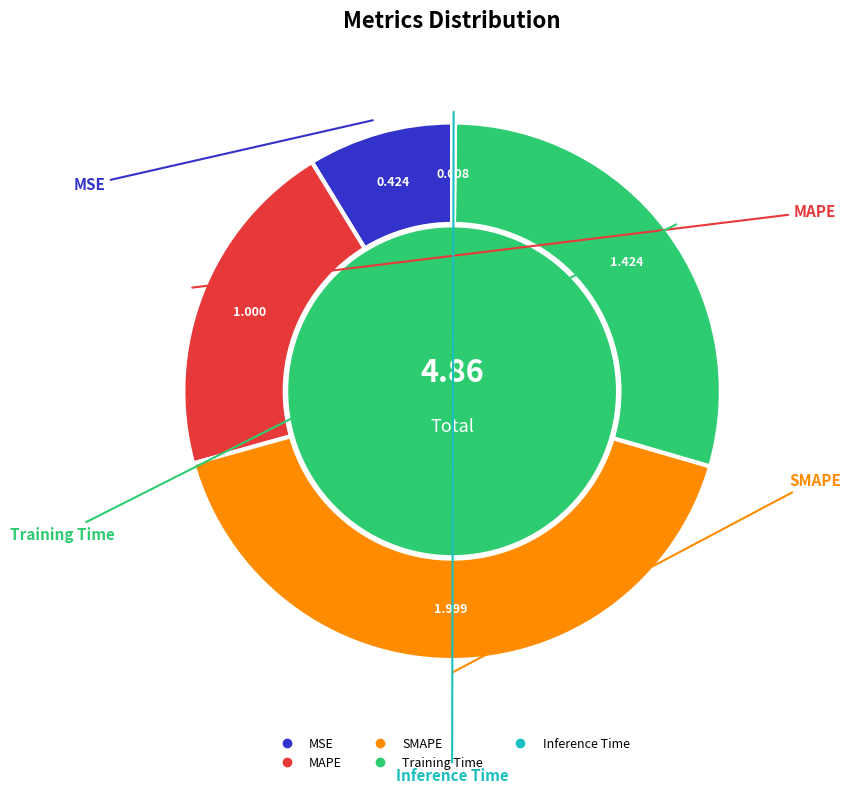

Between Training Time and SMAPE, which is larger?

SMAPE